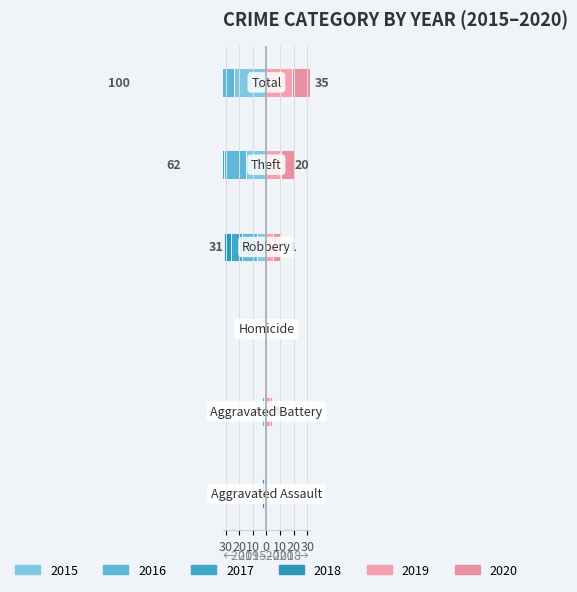

What position from the right is Aggravated Battery?

5